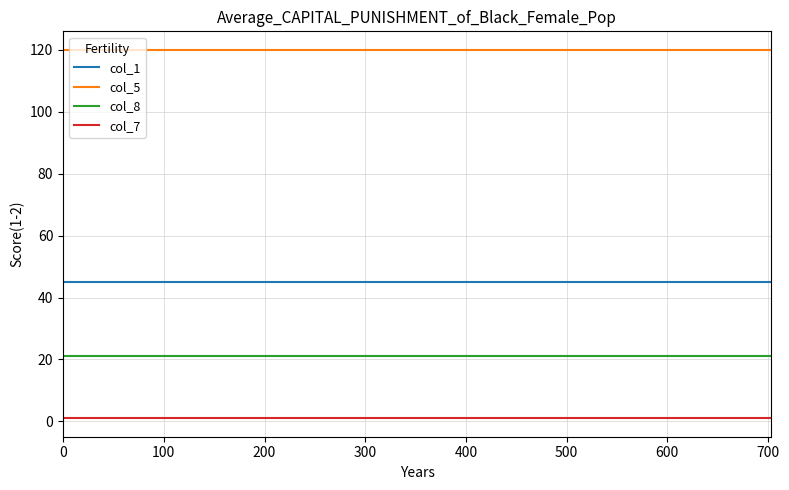

How many lines are shown in the chart?

4